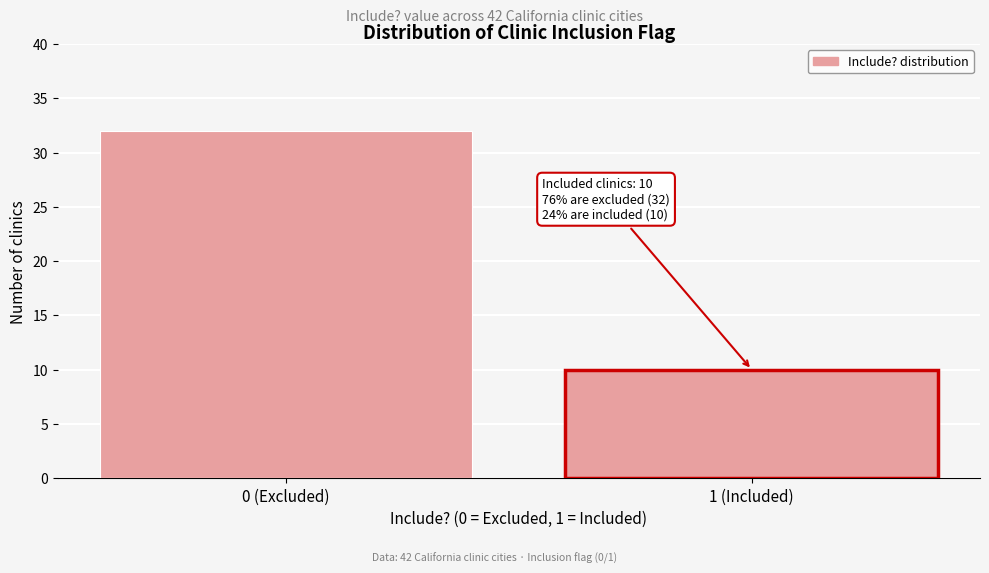

Reading left to right, list all the values displayed in this chart.

0 (Excluded)=32	1 (Included)=10